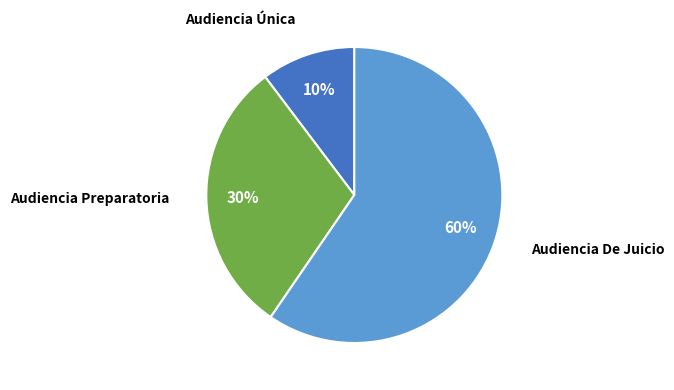

To the nearest percent, what is the average slice percentage?

33%